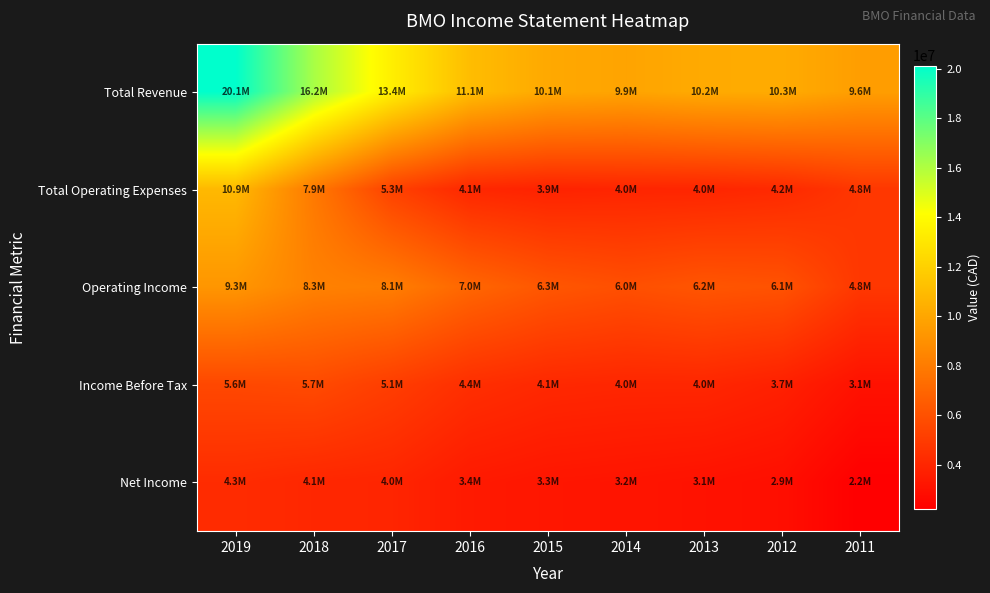

Count the number of categories in the chart.

9